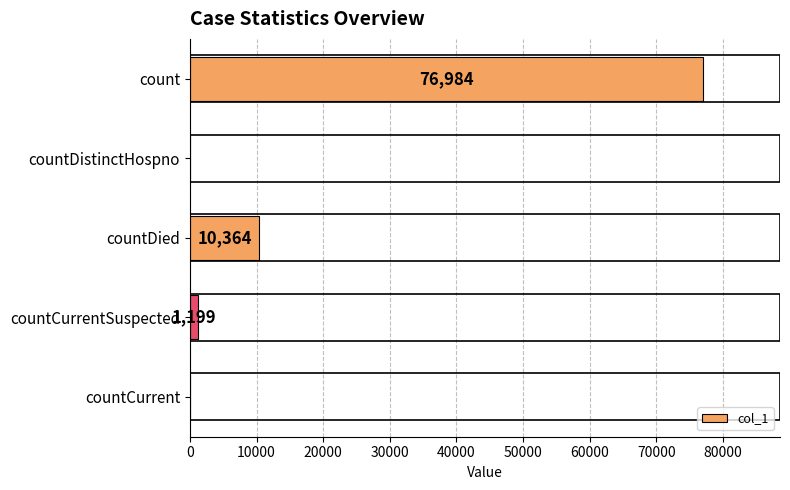

The chart shows a value of 0 at countCurrent. True or false?

True